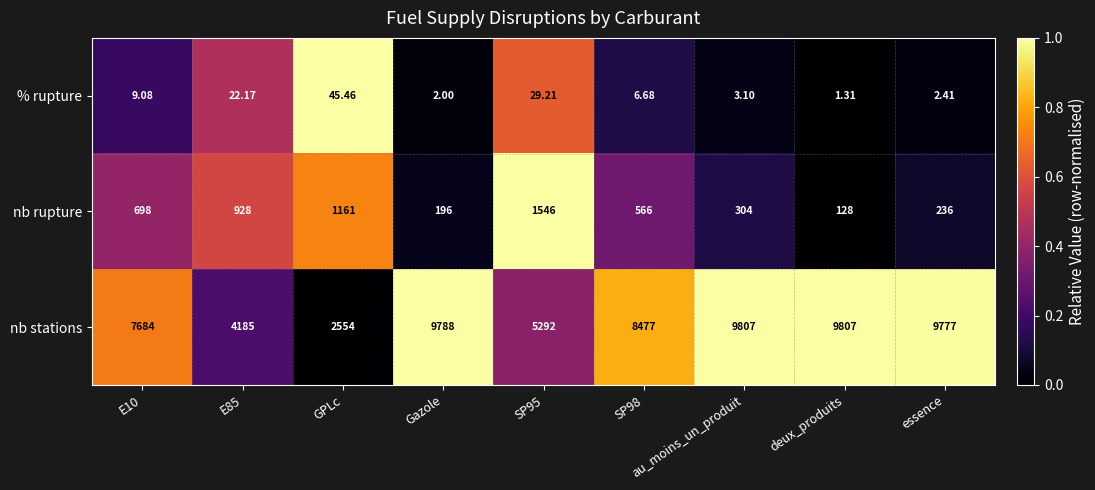

At essence, list the series in order from largest to smallest.

nb stations, nb rupture, % rupture